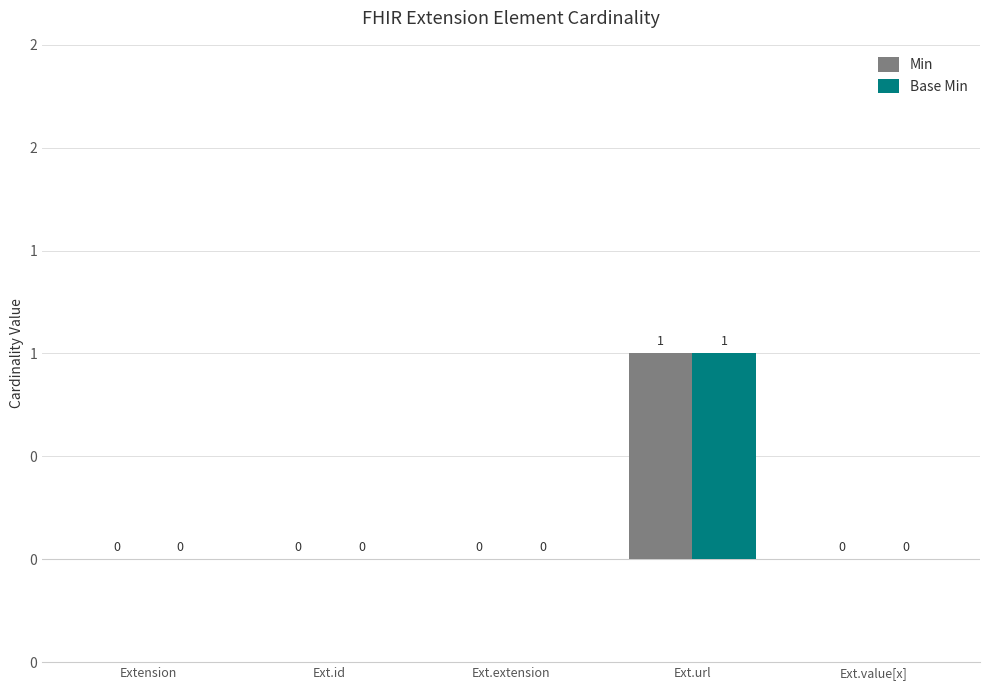

List the labels in order of Min value, largest first.

Ext.url, Extension, Ext.id, Ext.extension, Ext.value[x]